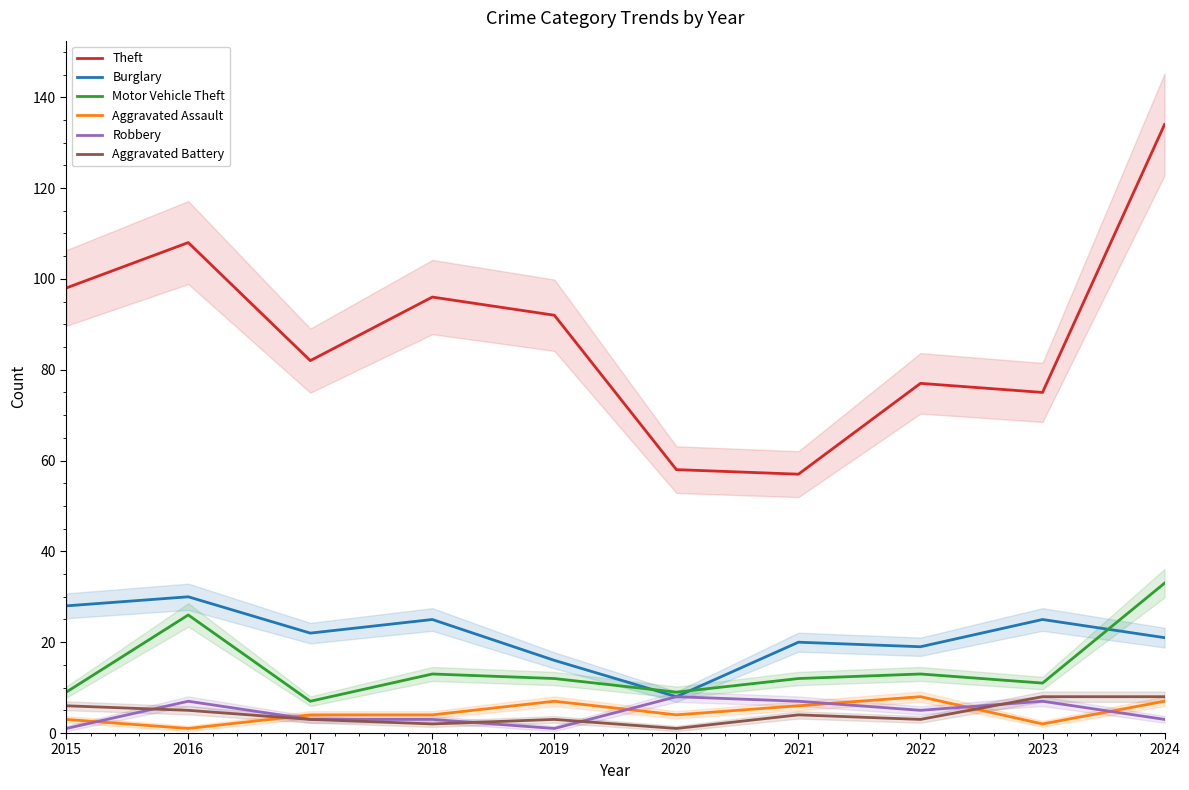

At which label does Robbery first exceed 5?

2016